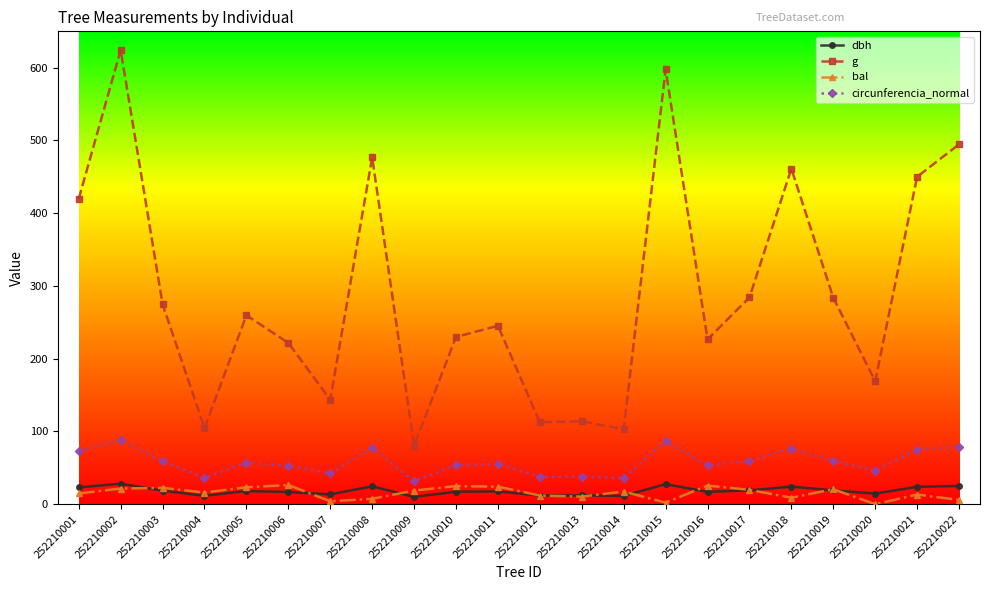

True or false: g and bal intersect in this chart.

False